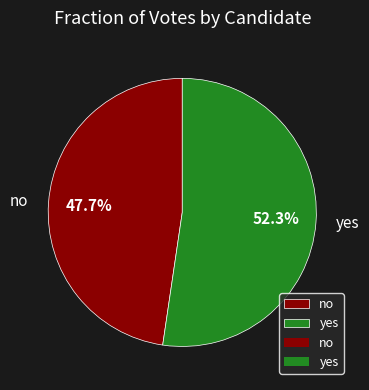

To the nearest percent, what is the average slice percentage?

50%